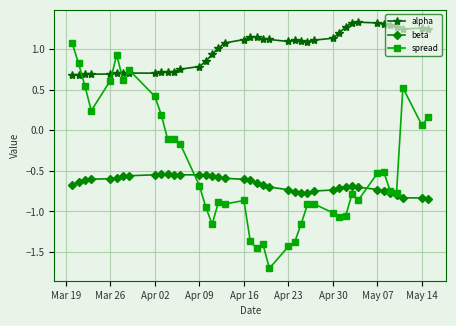

True or false: spread has more than 1 interior local peaks.

True